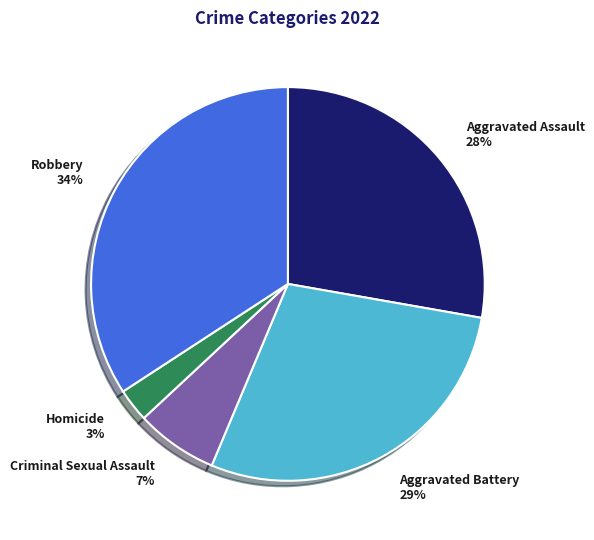

Count the number of slices in the pie.

5